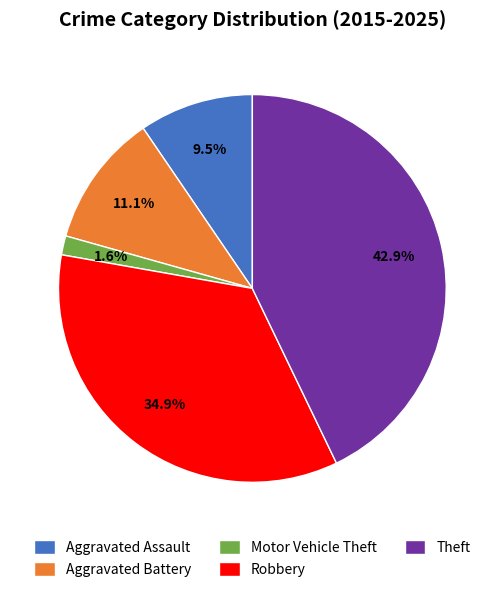

What is the smallest slice in the pie chart?

Motor Vehicle Theft